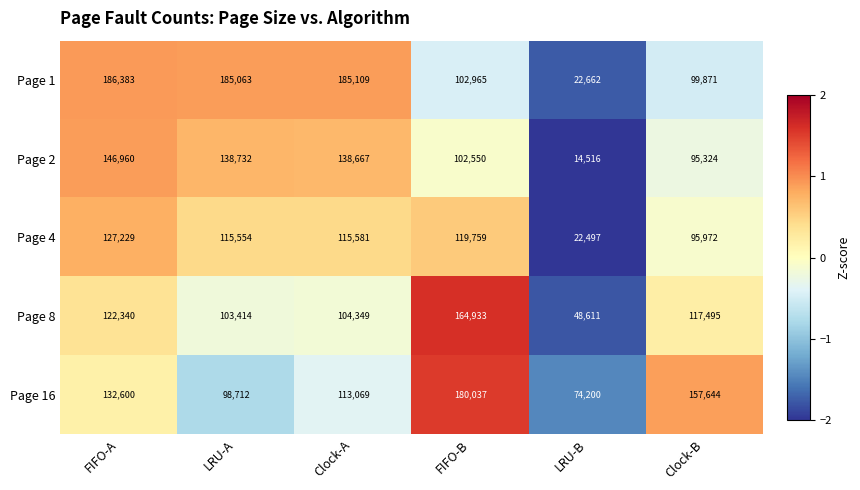

Reading right to left, transcribe all the data shown in this chart.

Page 1: 99871	22662	102965	185109	185063	186383
Page 2: 95324	14516	102550	138667	138732	146960
Page 4: 95972	22497	119759	115581	115554	127229
Page 8: 117495	48611	164933	104349	103414	122340
Page 16: 157644	74200	180037	113069	98712	132600